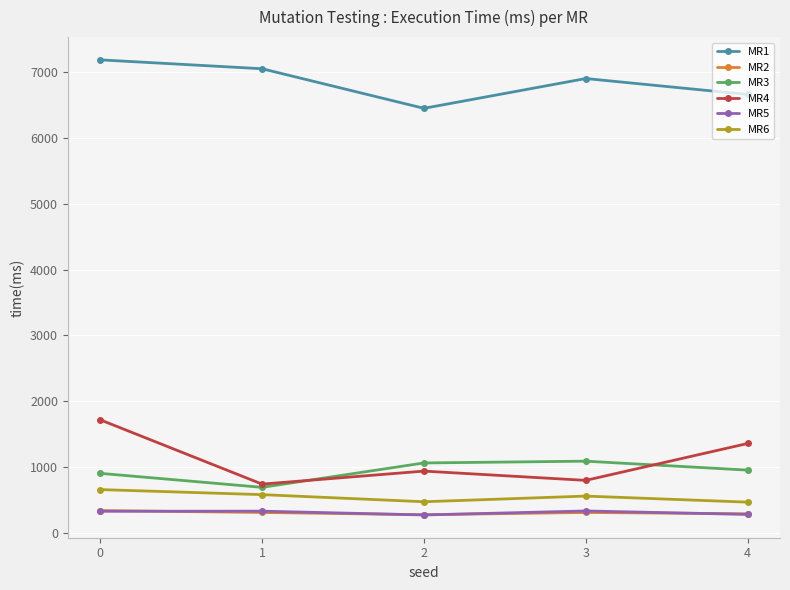

True or false: MR2 and MR6 cross at least once.

False